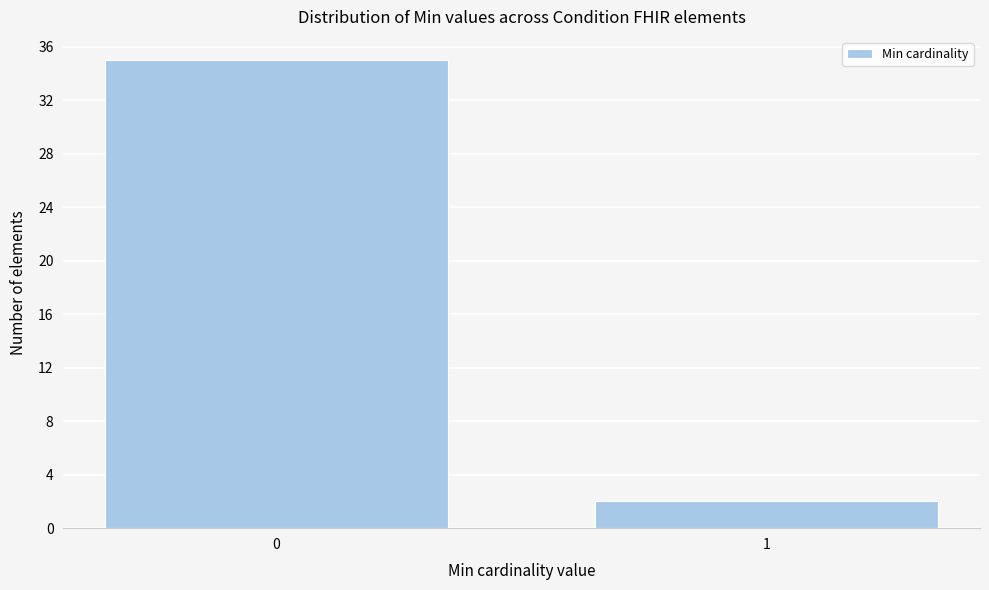

Reading left to right, extract all data points from this chart.

0=35	1=2